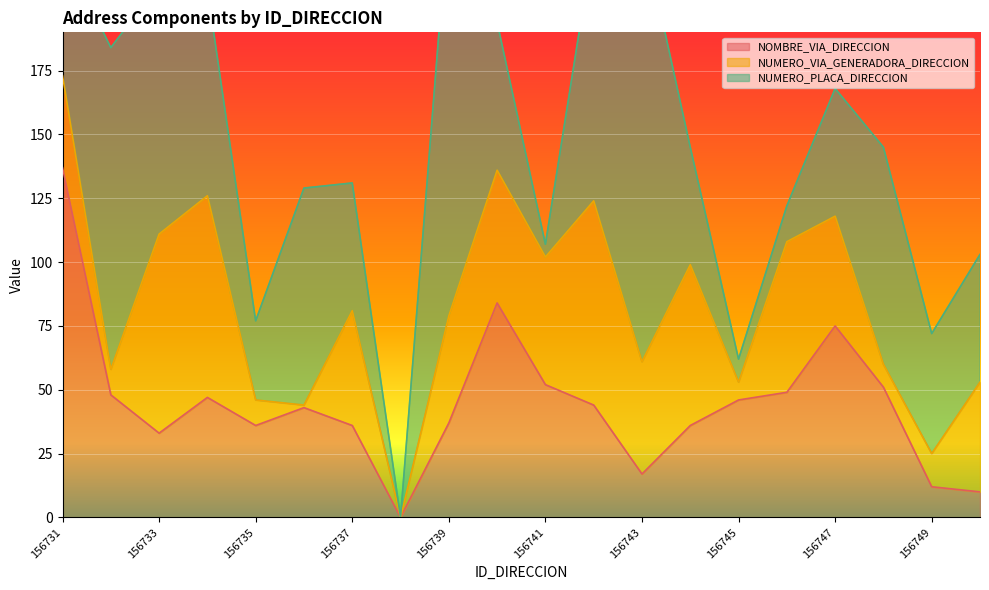

How many values in the NOMBRE_VIA_DIRECCION series are below 44?

10